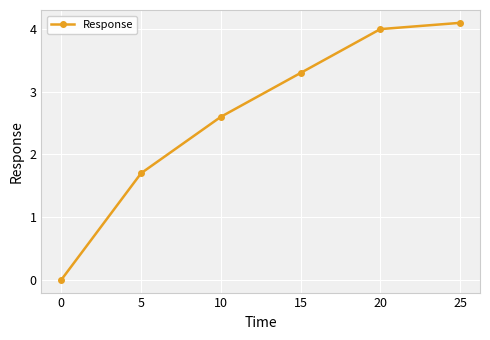

What is the sum of the values at 25 and 0?

4.1